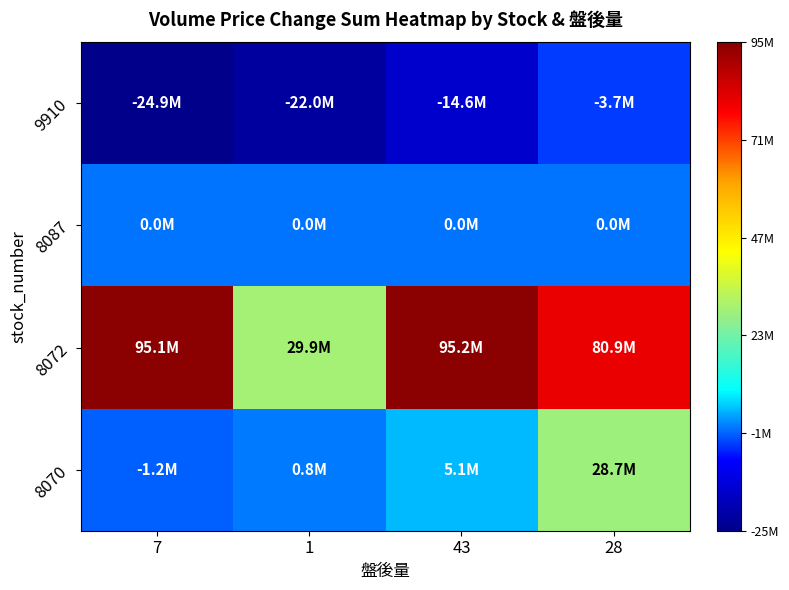

Which series has the widest spread of values?

8072